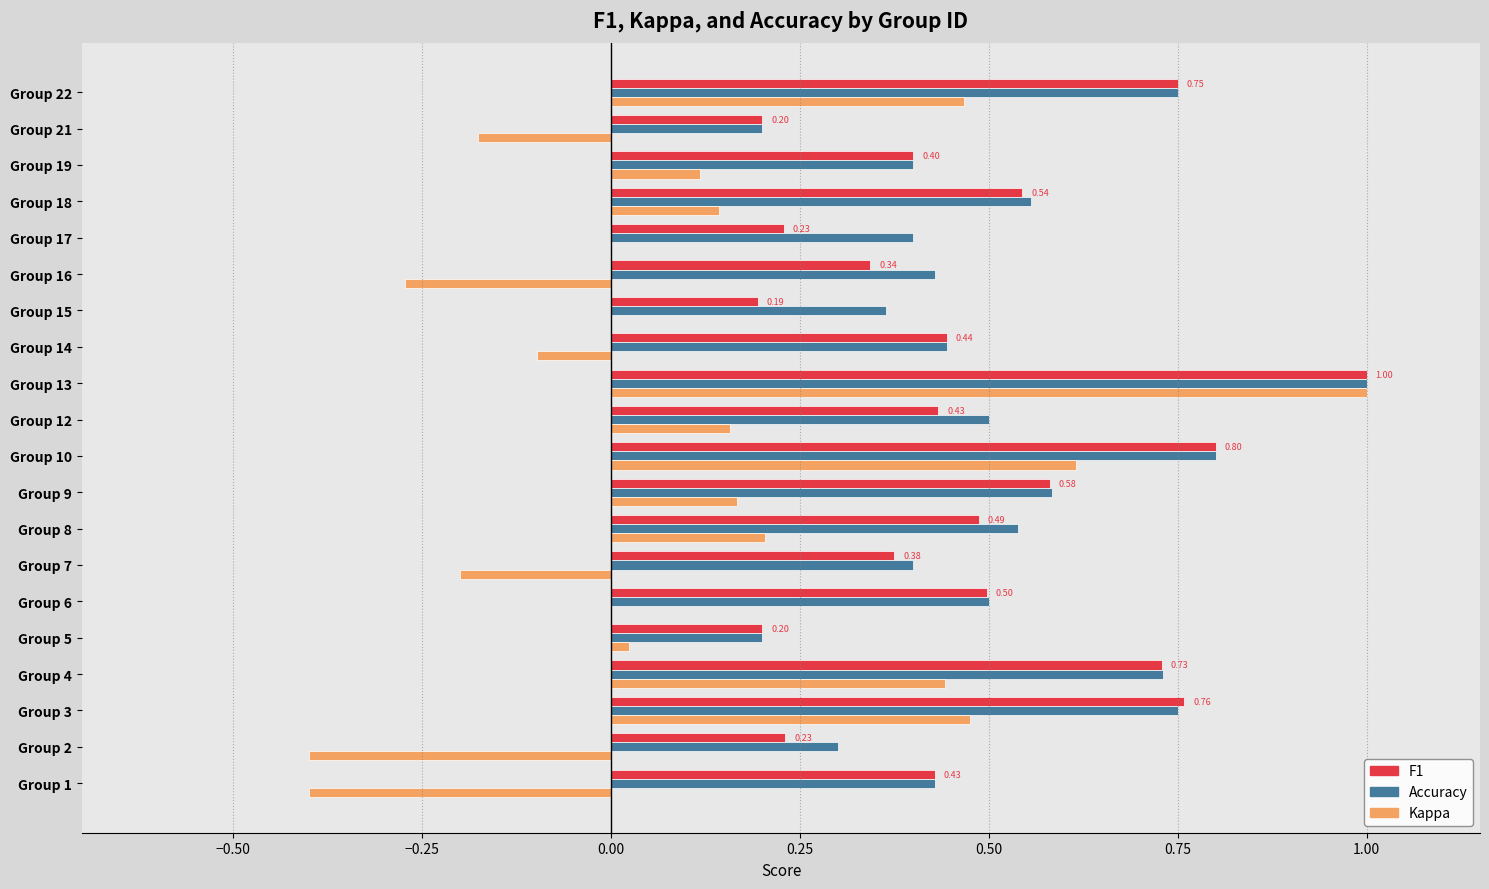

At which category is the sum across all series the highest?

Group 13